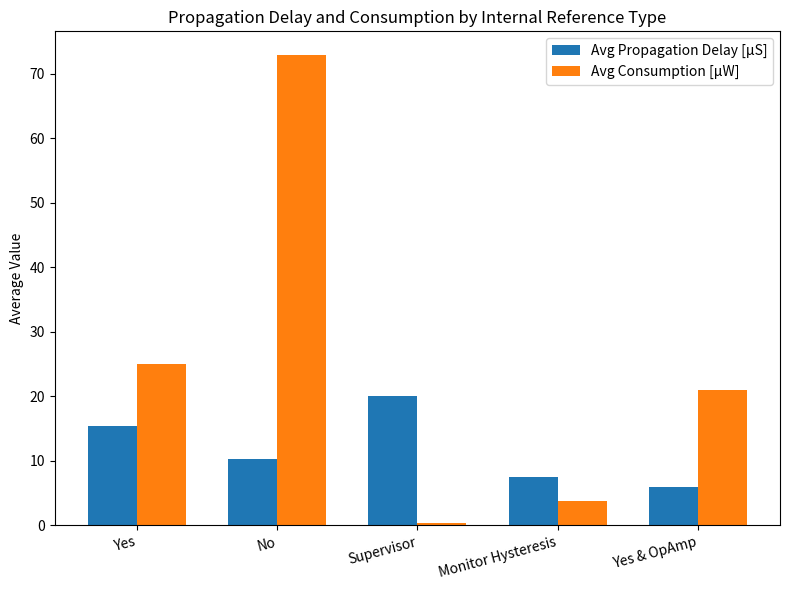

What is the label of the 1st bar from the left?

Yes